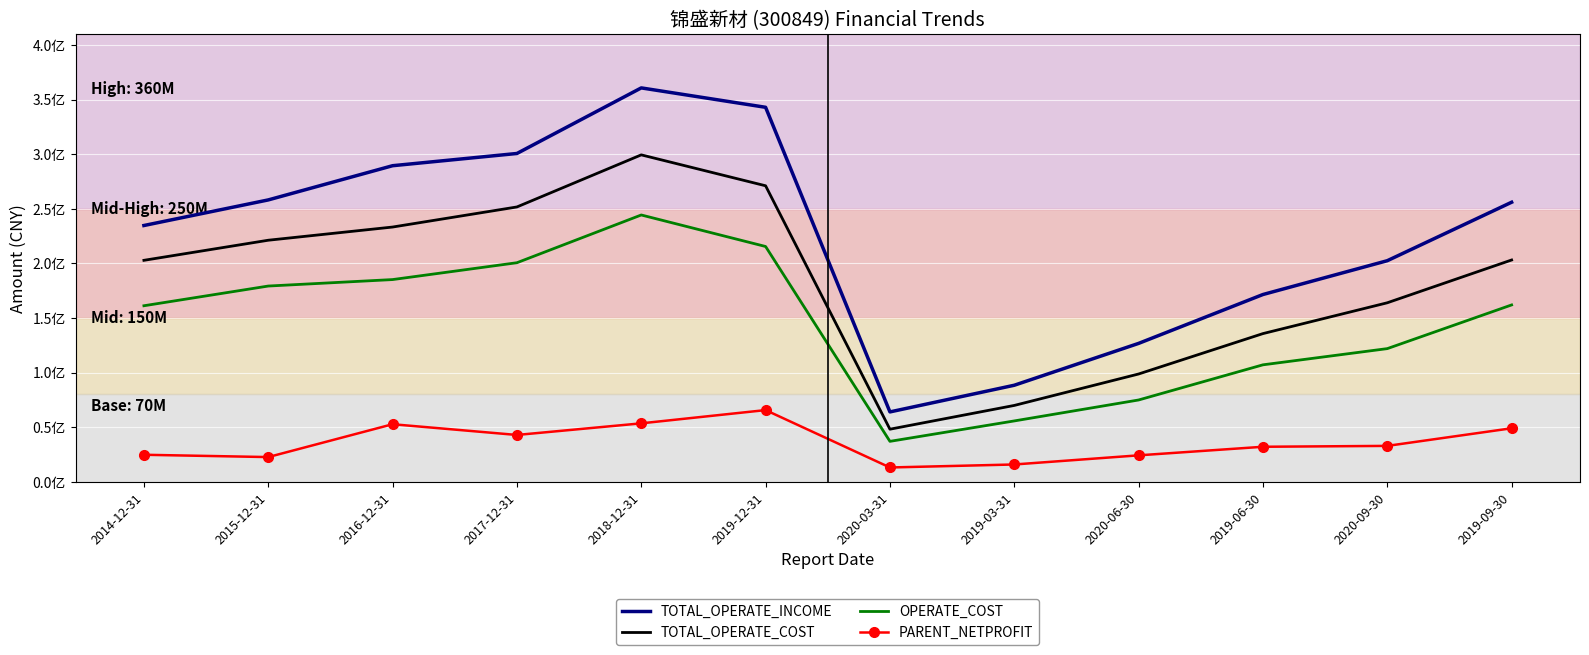

Reading left to right, list all the values displayed in this chart.

TOTAL_OPERATE_INCOME: 234642689.8	258077021.7	289400297.6	300596228.1	360642584.9	342879253.6	63975960.2	88390353.1	126713883.2	171465430.3	202422893.6	255954797.3
TOTAL_OPERATE_COST: 202771113.7	221164295.9	233242585.4	251638116.9	299327990.9	271024034.2	48145944.8	69904114.6	98692058.8	135680419.7	163896294.4	203073623.8
OPERATE_COST: 161176070.5	179222028.8	185146714.1	200570312.4	244287240.0	215426816.6	37020850.4	55717726.9	74896723.9	107090654.4	121922801.2	161927730.2
PARENT_NETPROFIT: 24733553.0	22624220.0	52699828.6	42872879.4	53513086.1	65641215.0	13099961.8	15842828.6	24211898.7	32062399.2	32868269.3	48997153.1